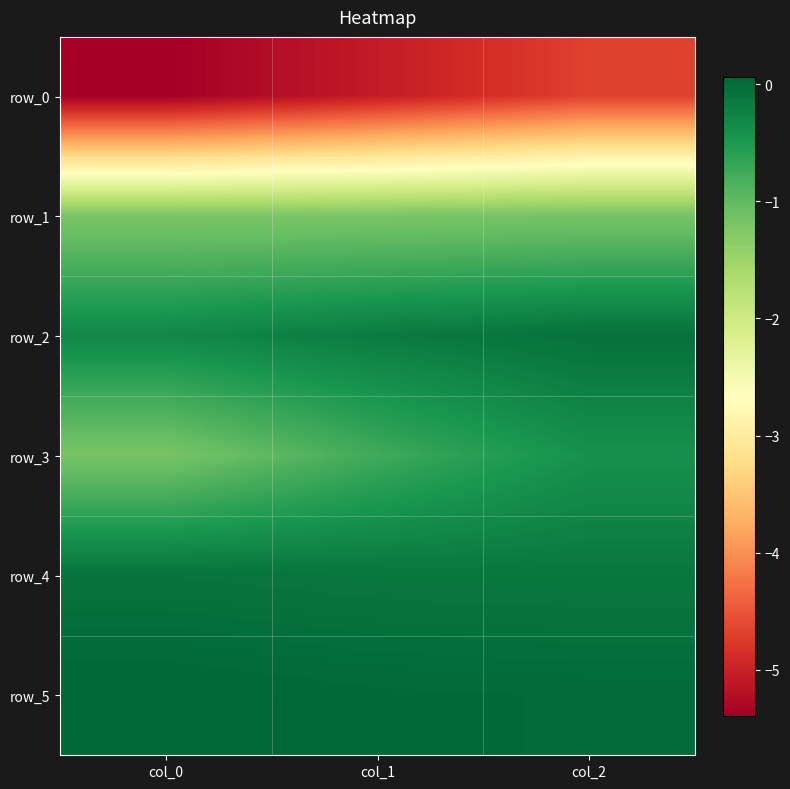

What is the smallest value displayed?

-5.4